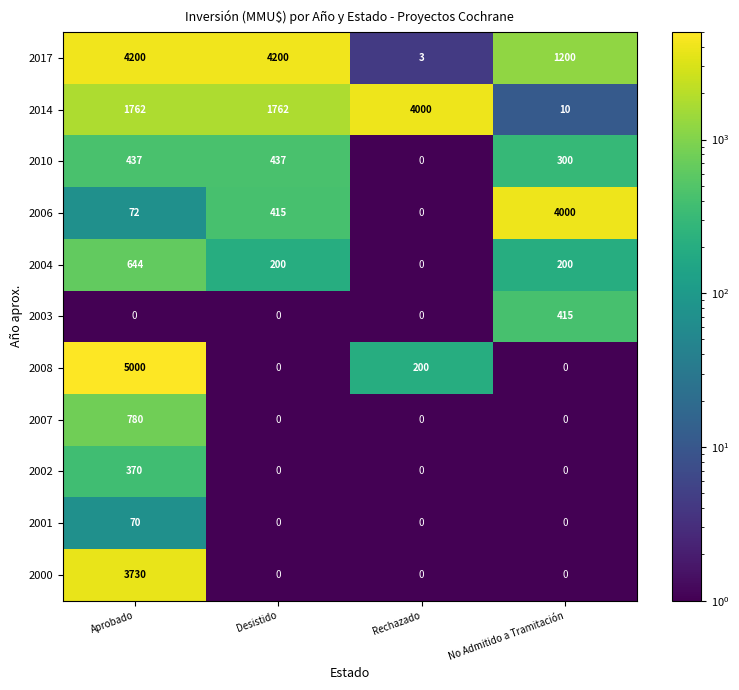

At which label is 2008 closest to 2500?

Rechazado